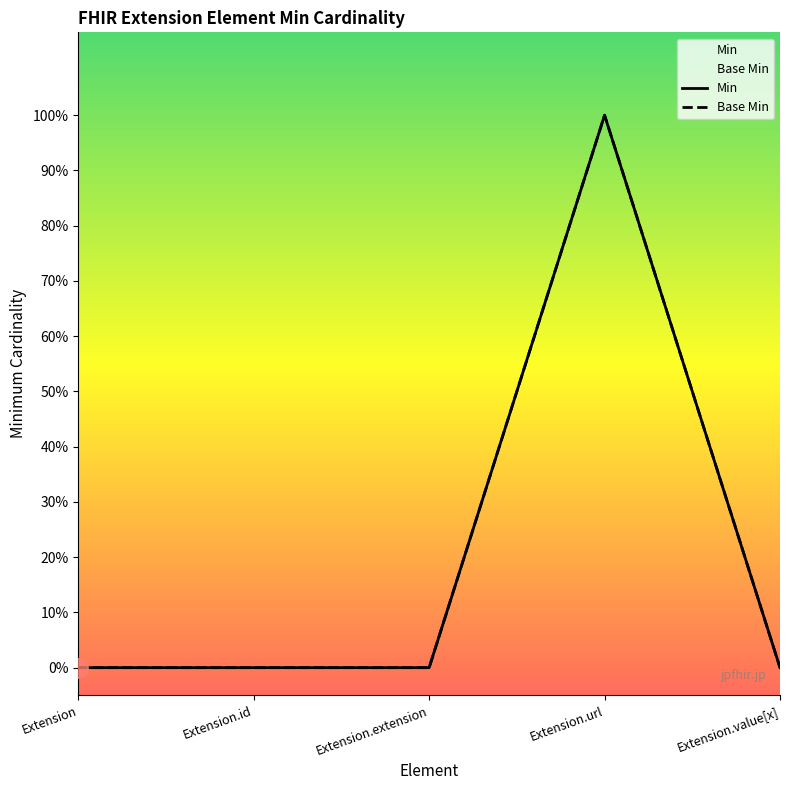

Where is the first local maximum for Base Min?

Extension.url